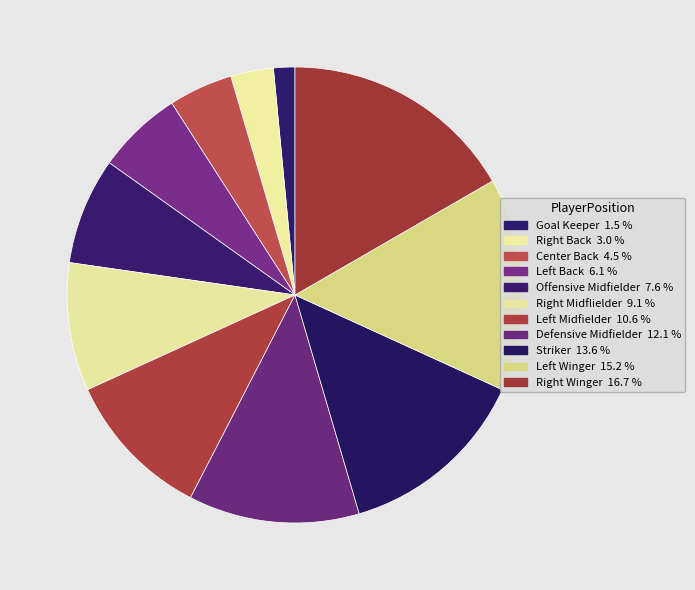

Count the number of slices in the pie.

11